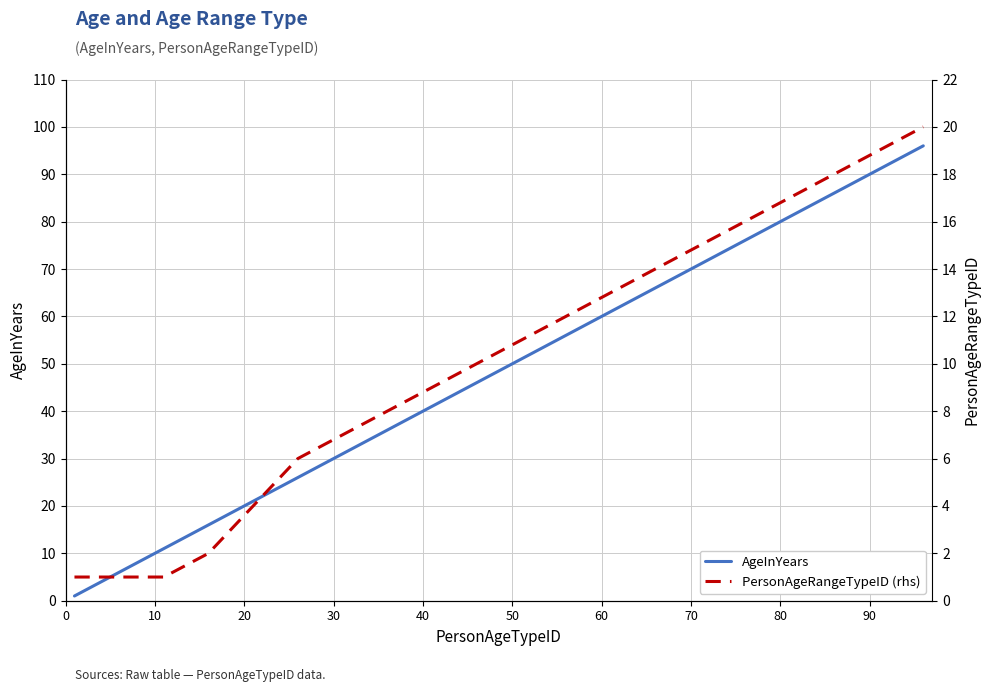

What is the highest value of the AgeInYears series?

96